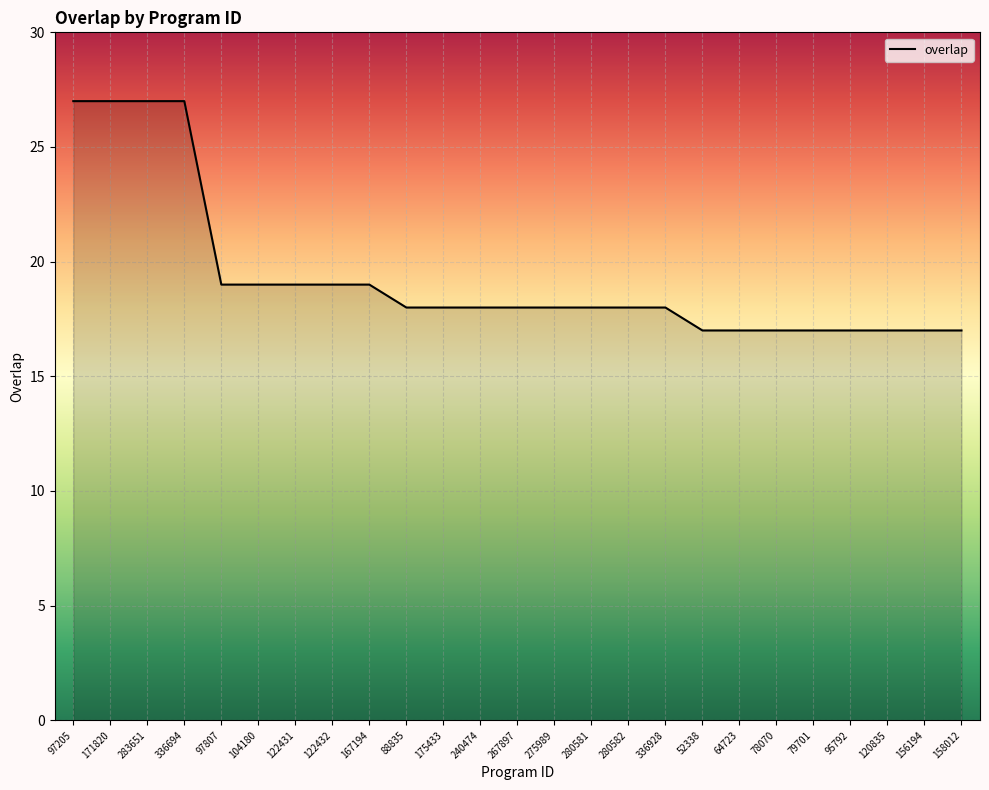

What is the smallest value displayed?

17